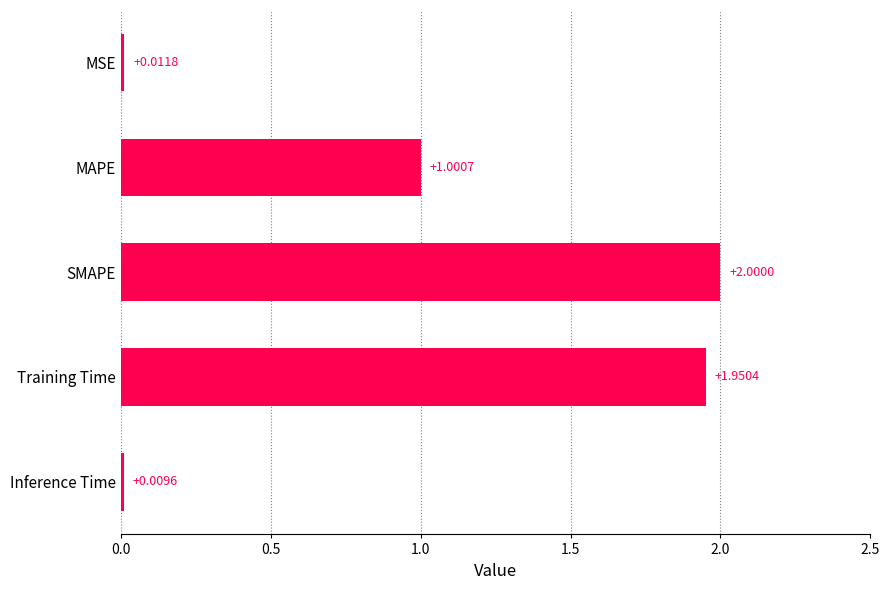

Between MSE and SMAPE, which is larger?

SMAPE